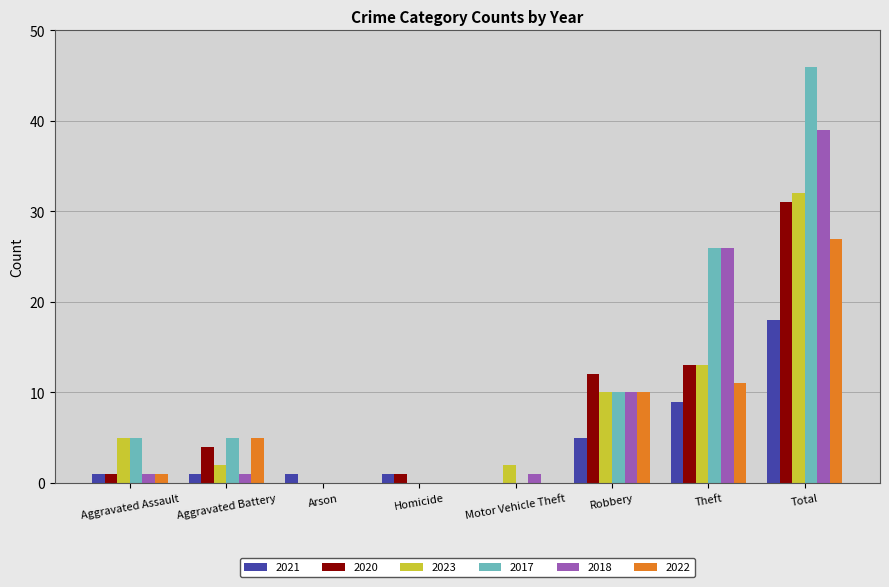

At which category is the sum across all series the highest?

Total